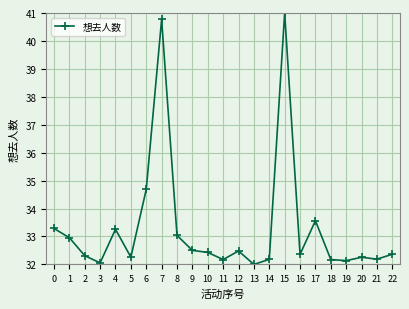

What is the average value?

33.3